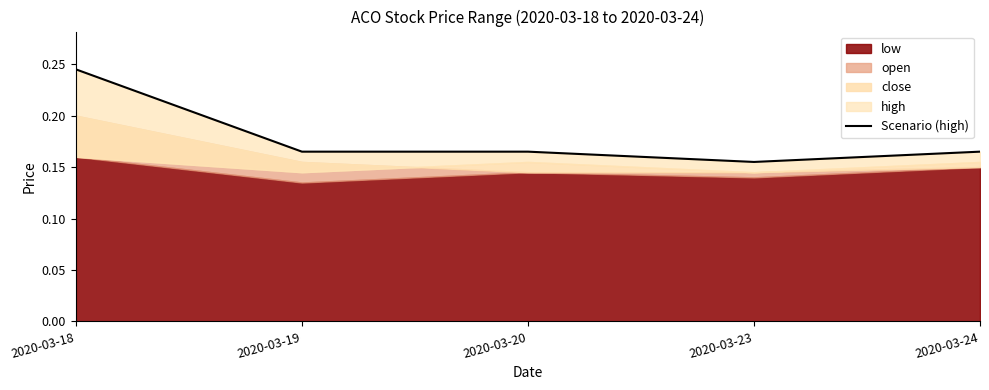

True or false: there are more than 2 points higher than both neighbors.

False